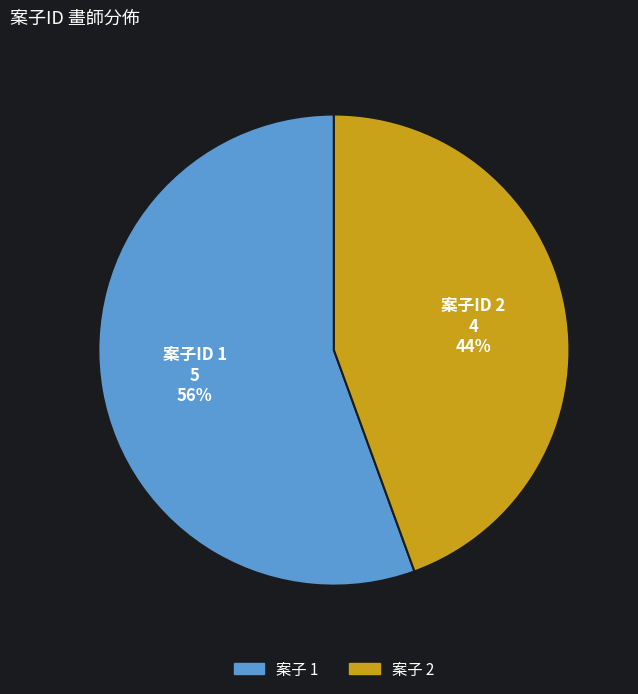

The 案子 1 slice represents 56% of the pie. True or false?

True